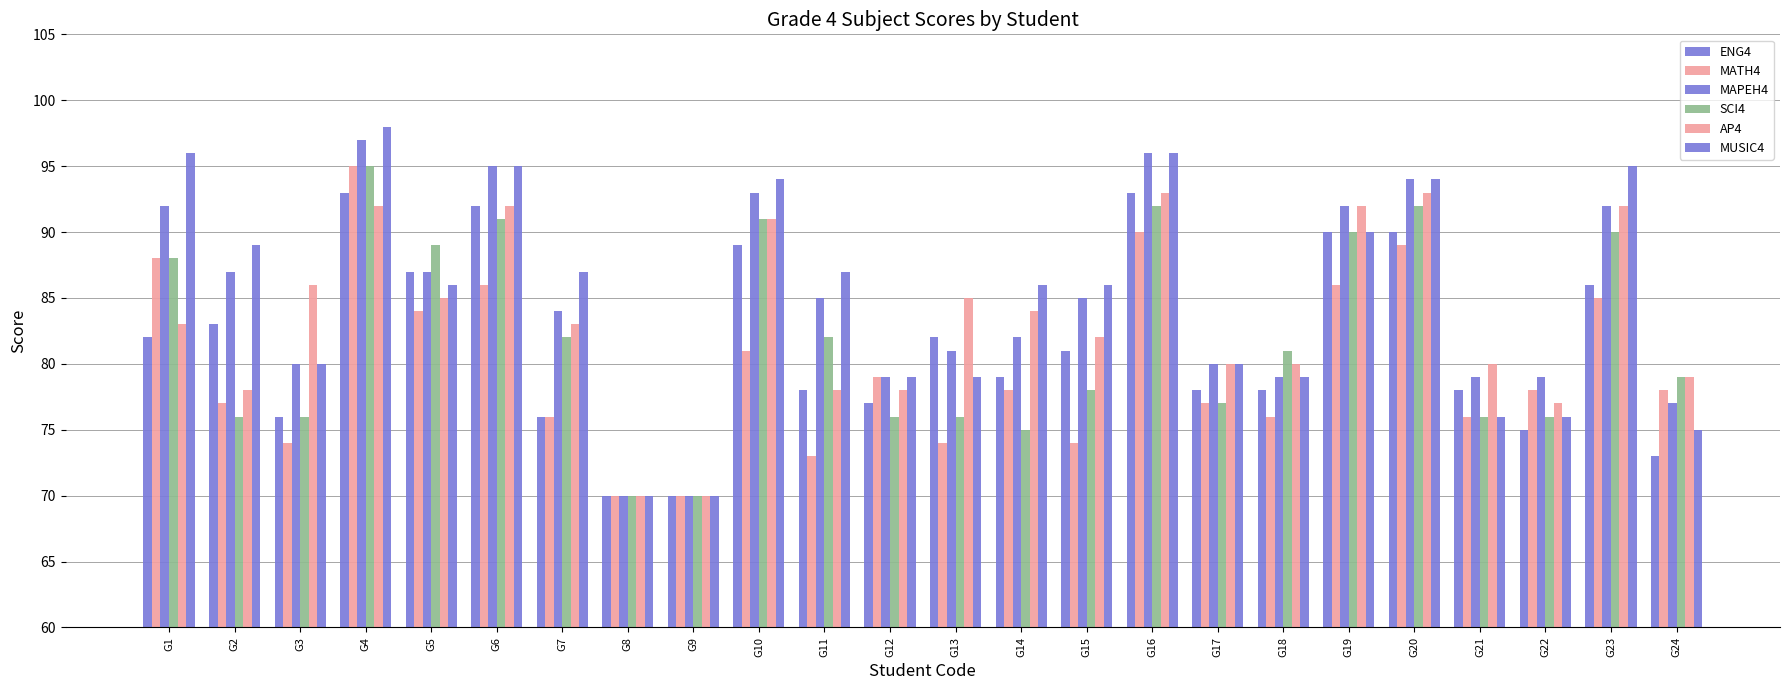

Are the bars grouped side by side (vs. stacked)?

Yes